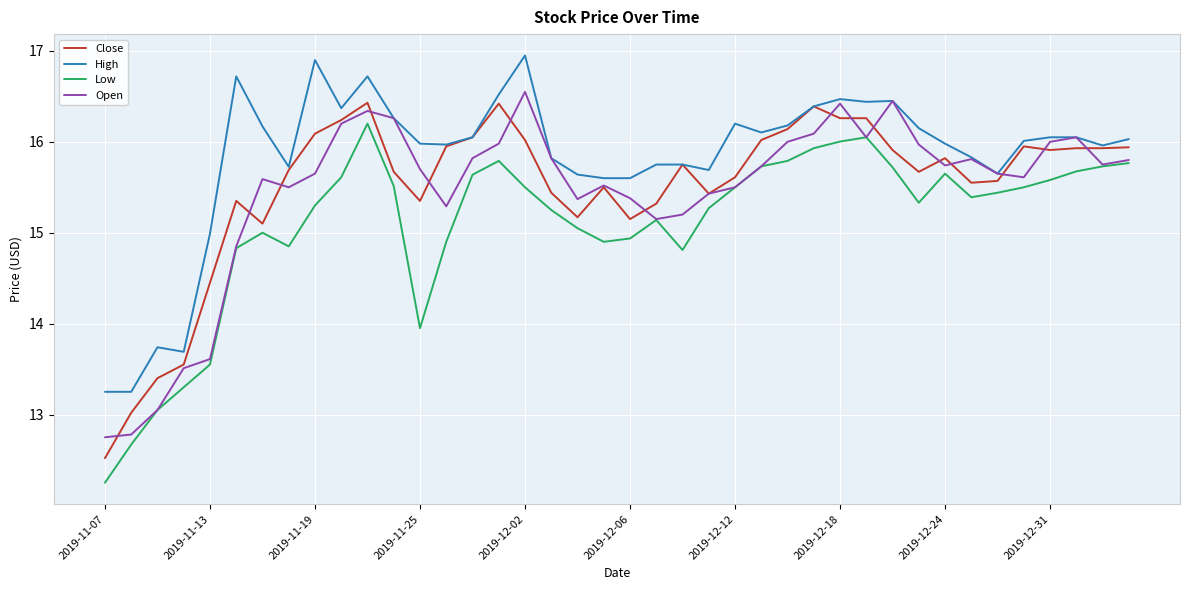

What is the total value across all series at 2019-11-07?

50.8